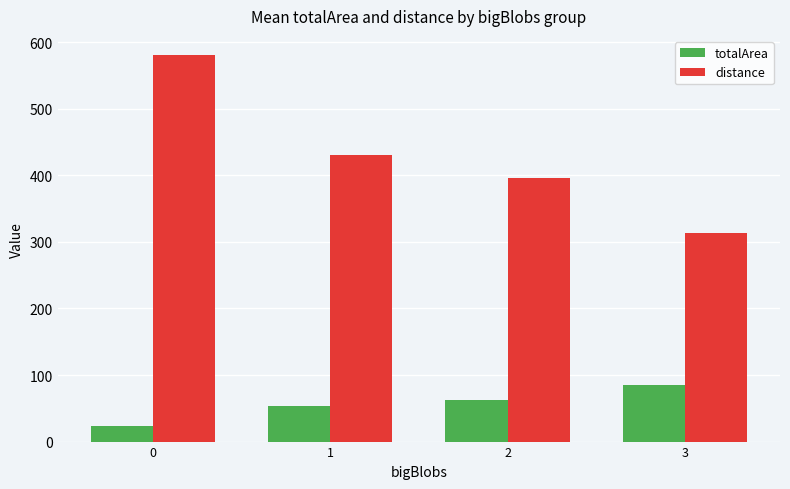

What is the lowest value of the totalArea series?

24.0